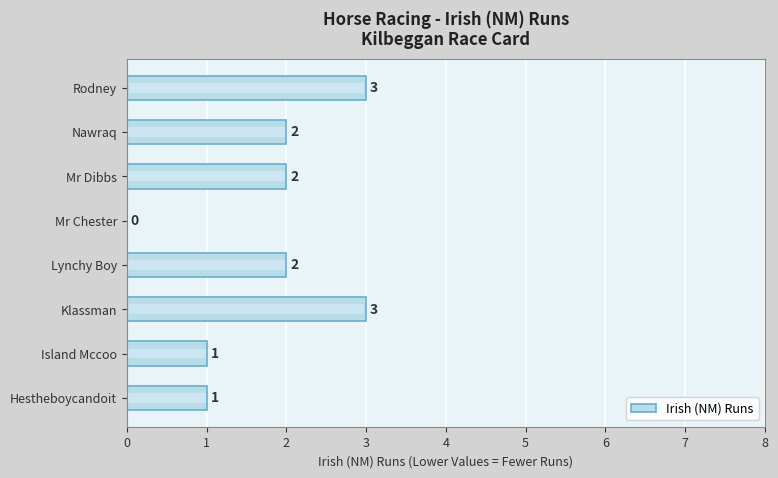

What is the difference between the maximum and minimum values?

3